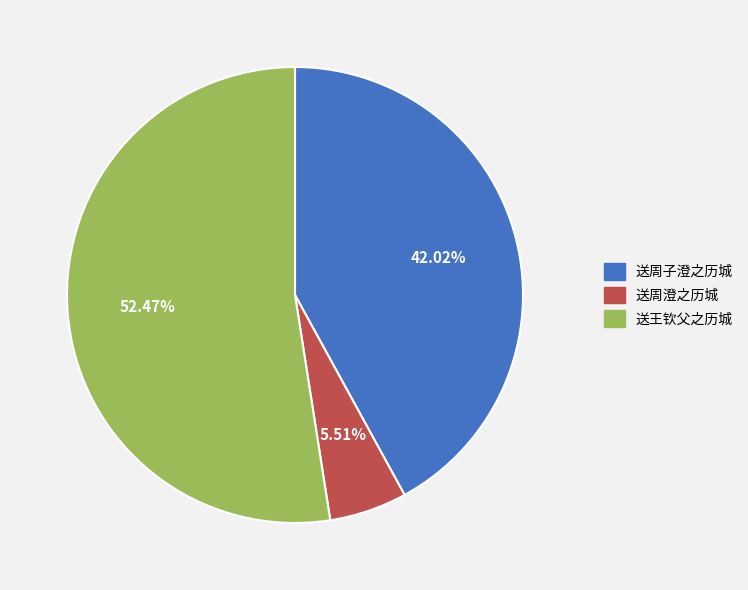

Is the sum of 送王钦父之历城 and 送周澄之历城 greater than half?

Yes